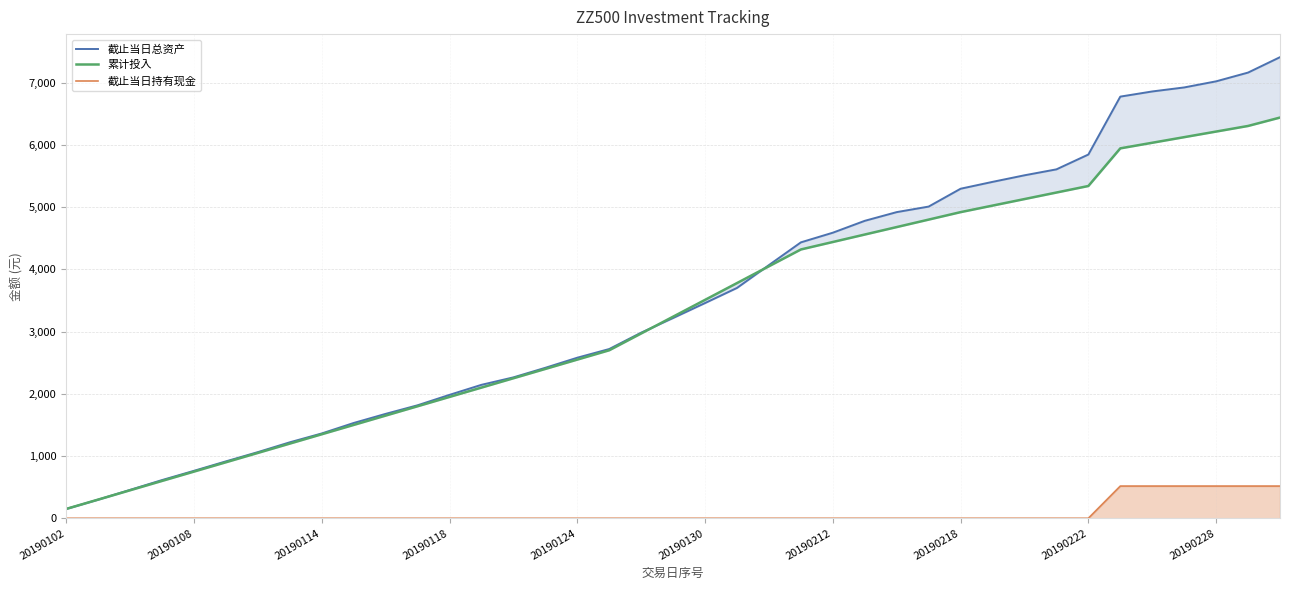

Count the number of categories in the chart.

39